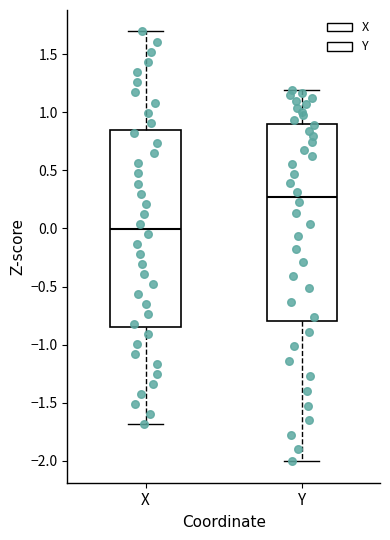

Reading left to right, transcribe this box plot: for each box, give where its median line is, the range the box spans, and where its two whiskers end, as read against the y-axis. The values are not printed on the chart, so give them approximately, as read against the axis.

X: median 0.00, box -0.85 to 0.85, whiskers -1.70 to 1.70
Y: median 0.25, box -0.80 to 0.90, whiskers -2.00 to 1.20